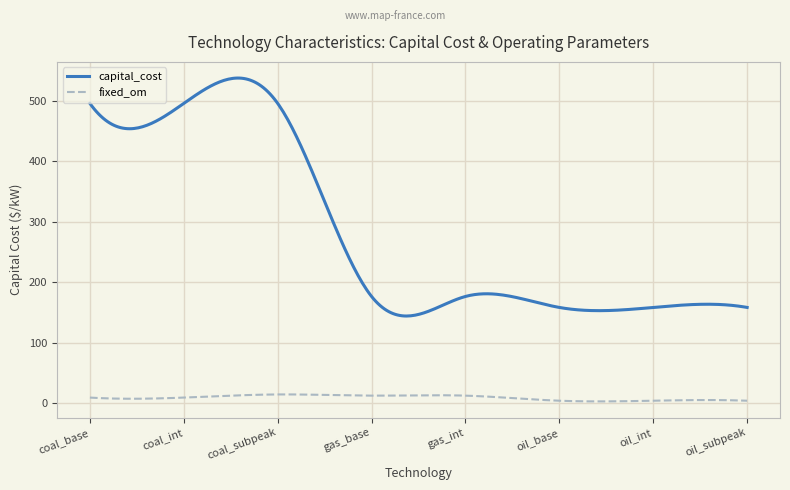

True or false: capital_cost and fixed_om cross at least once.

False